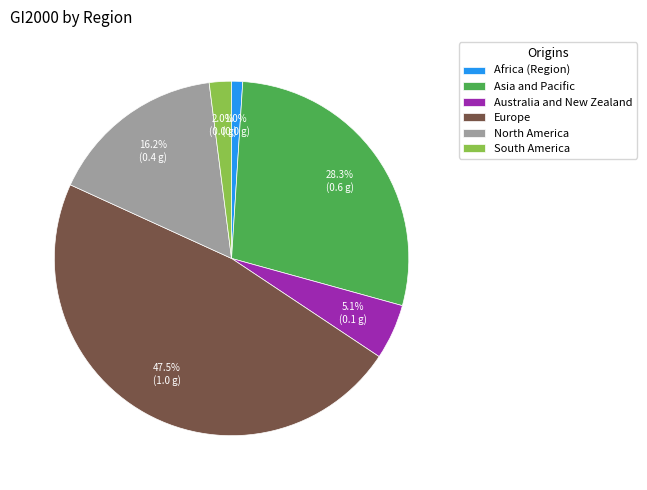

Rank the categories by value from highest to lowest.

Europe, Asia and Pacific, North America, Australia and New Zealand, South America, Africa (Region)